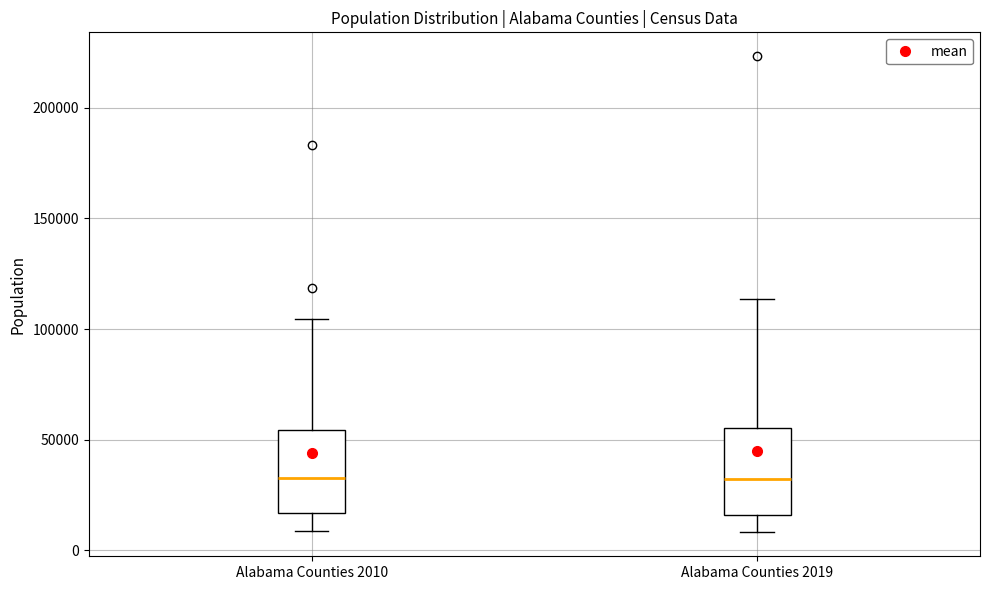

Where does the lower whisker of the box for Alabama Counties 2010 end on the y-axis? The values are not printed on the chart, so give them approximately, as read against the axis.

10000